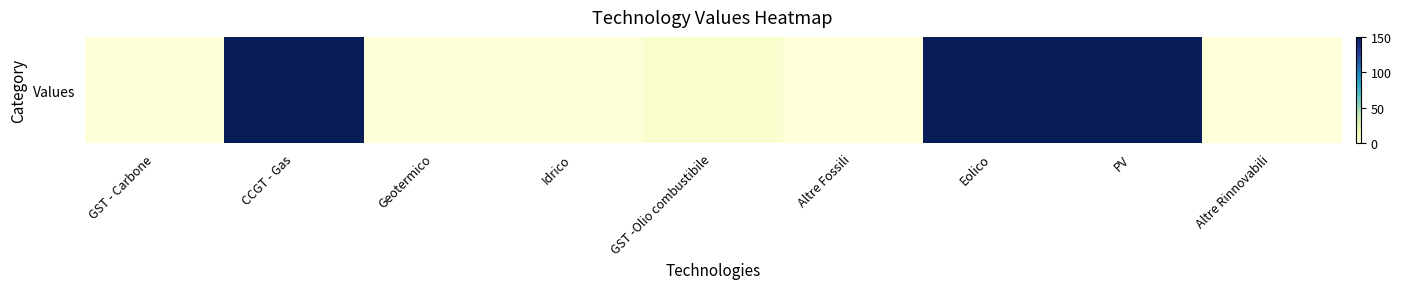

At which label is the value closest to 75?

GST -Olio combustibile